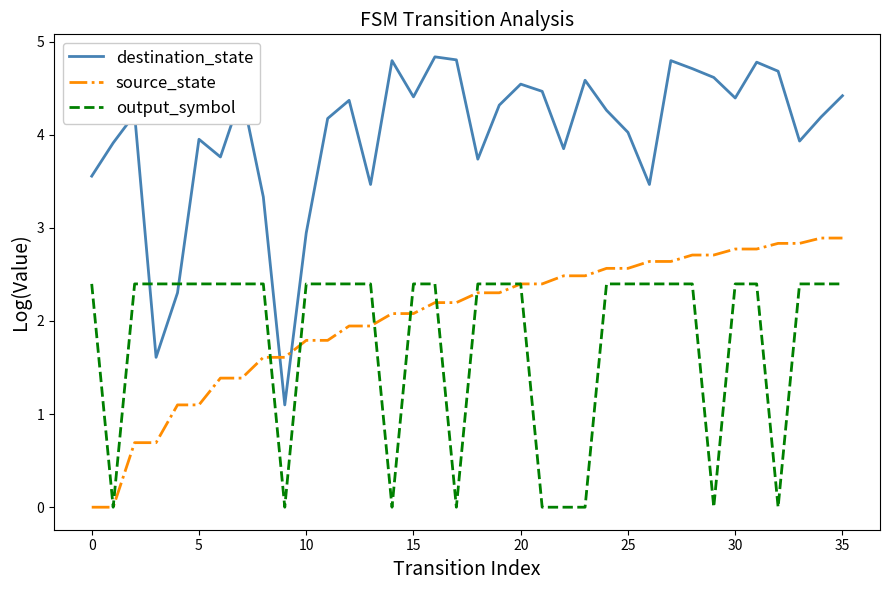

Which series has the widest spread of values?

destination_state